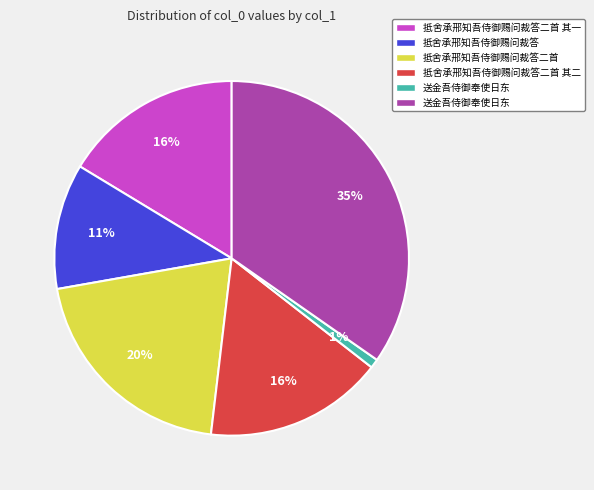

Does any single category account for the majority?

No